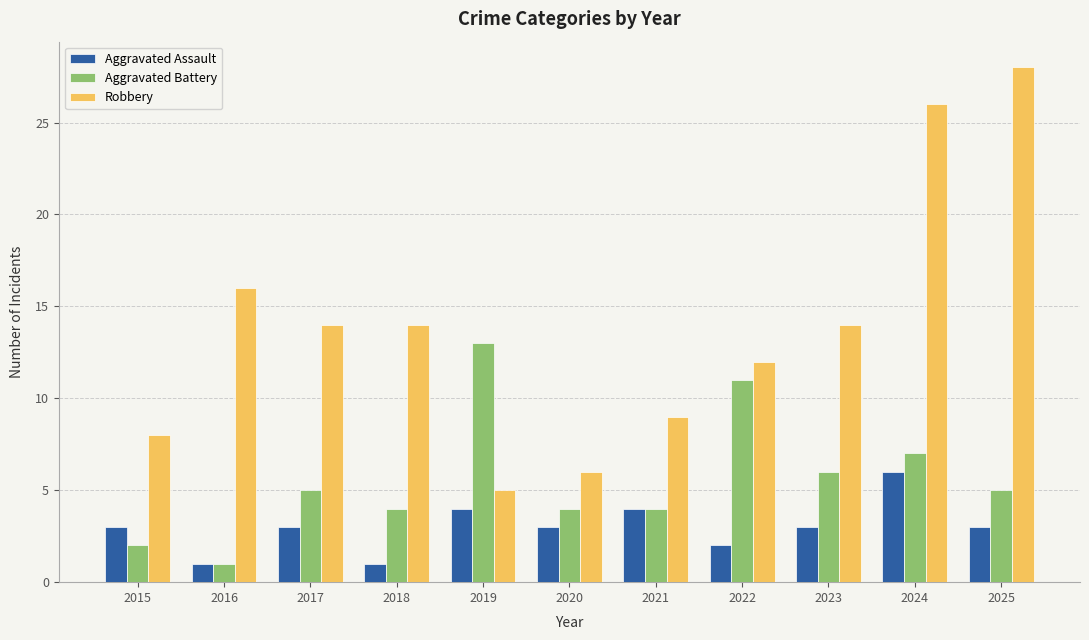

At which label does Robbery first exceed 14?

2016